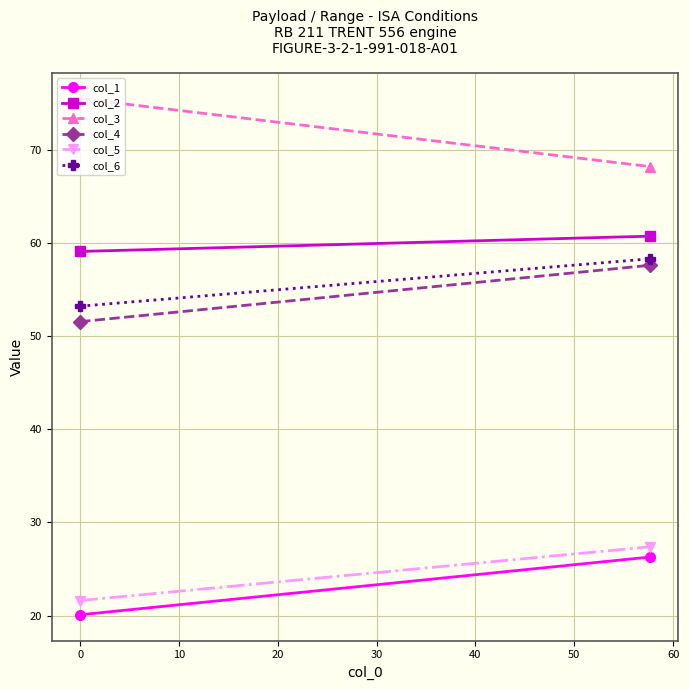

What is the difference between the maximum and minimum values in the col_3 series?

7.3